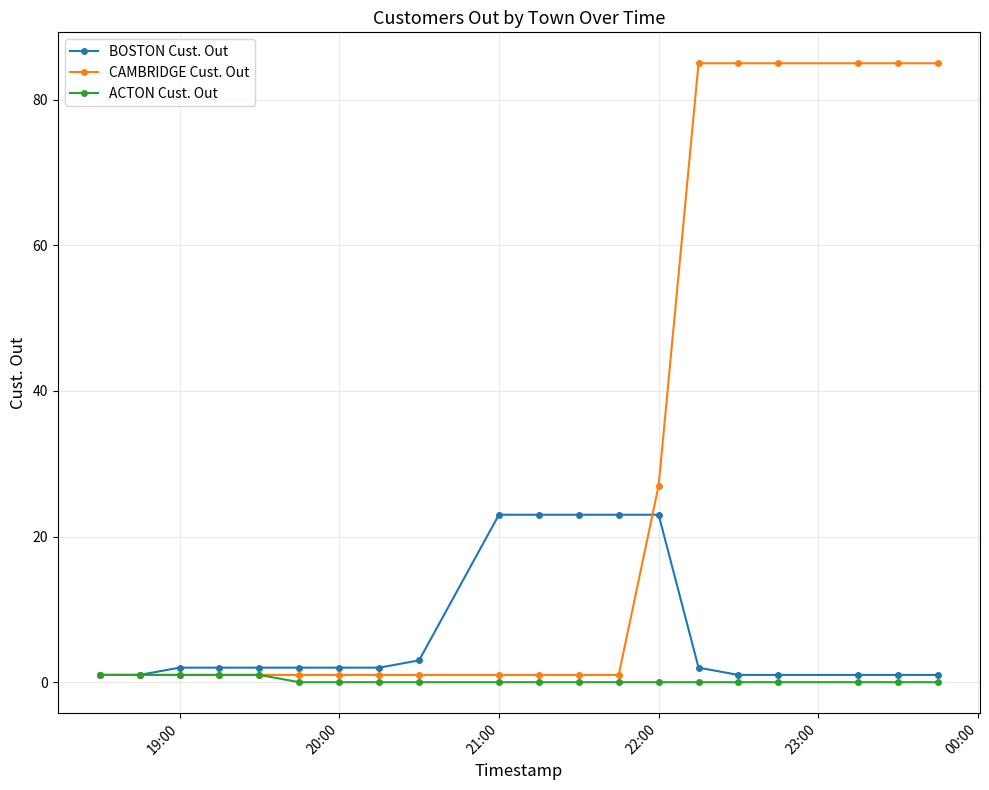

What is the total value across all series at 19:00?

4